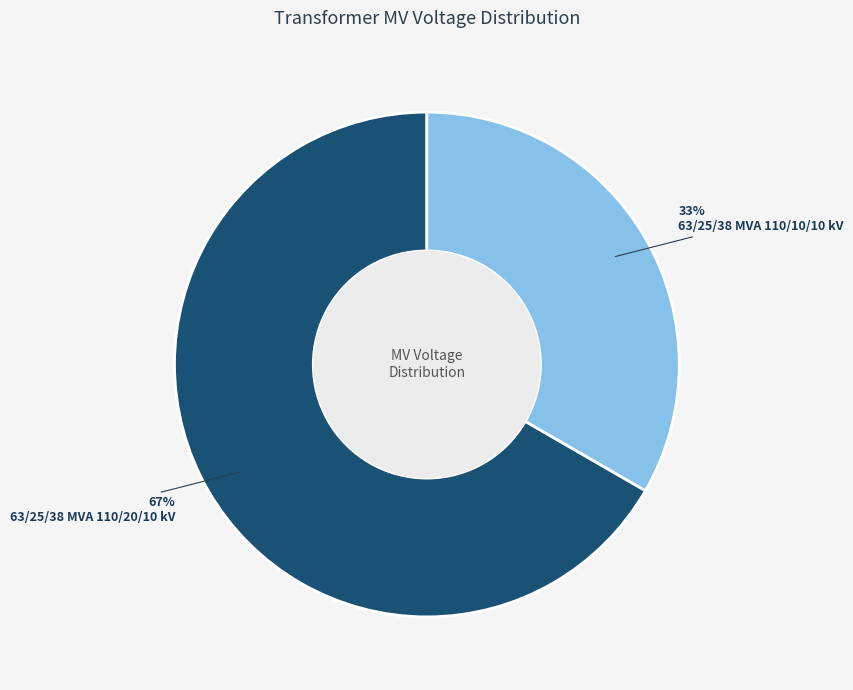

What is the ratio of the value at 63/25/38 MVA 110/10/10 kV to the value at 63/25/38 MVA 110/20/10 kV?

0.5